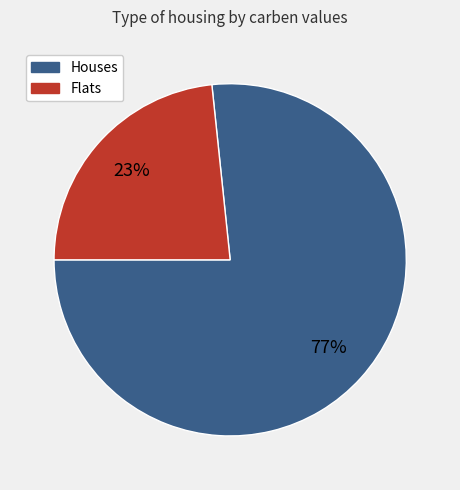

To the nearest percent, what is the average slice percentage?

50%